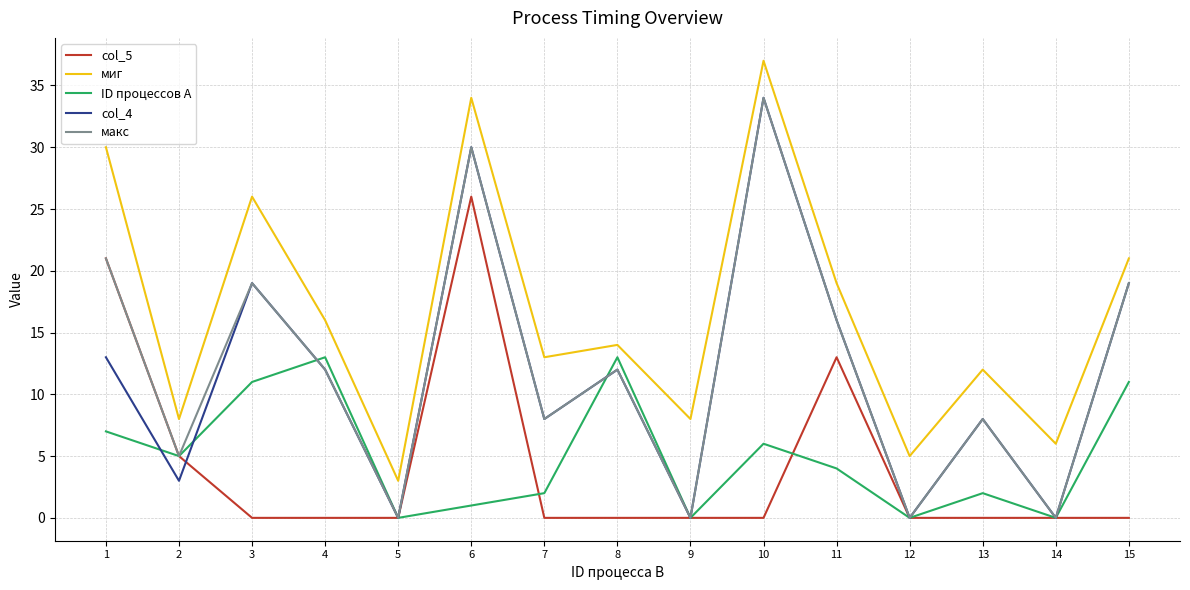

The value of миг at 14 is 6. True or false?

True